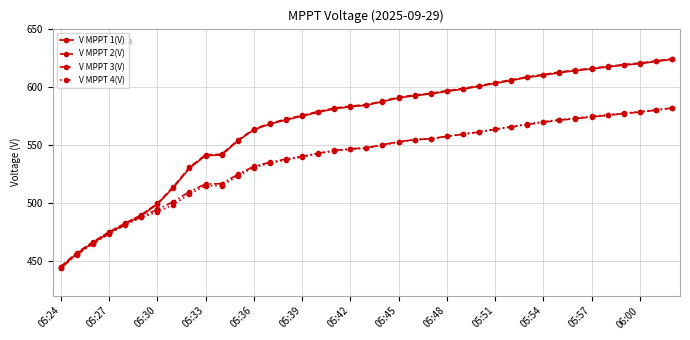

Does the chart display data point markers on the line(s)?

Yes